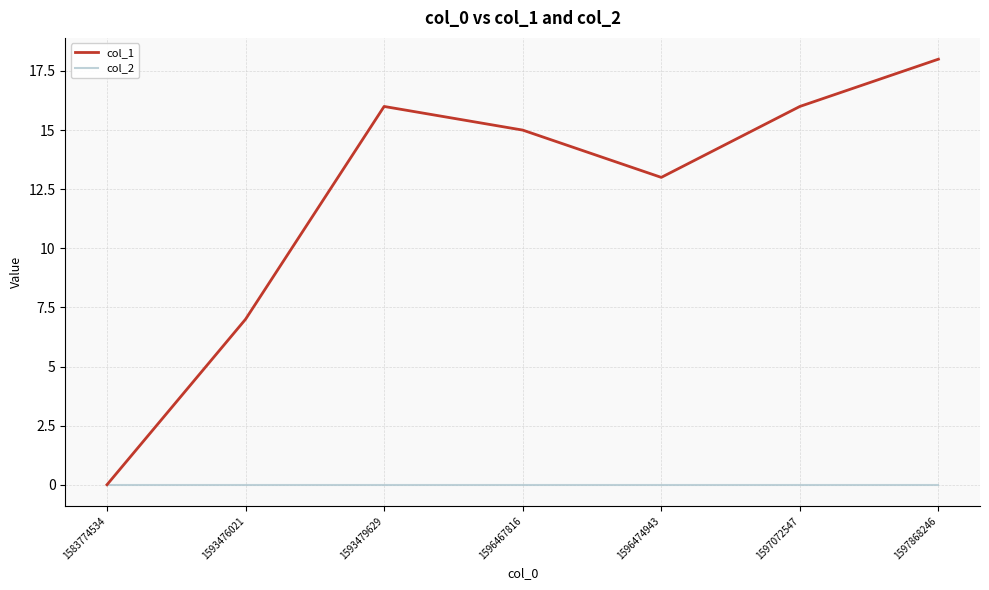

At which category does the chart reach its peak across all series?

1597868246